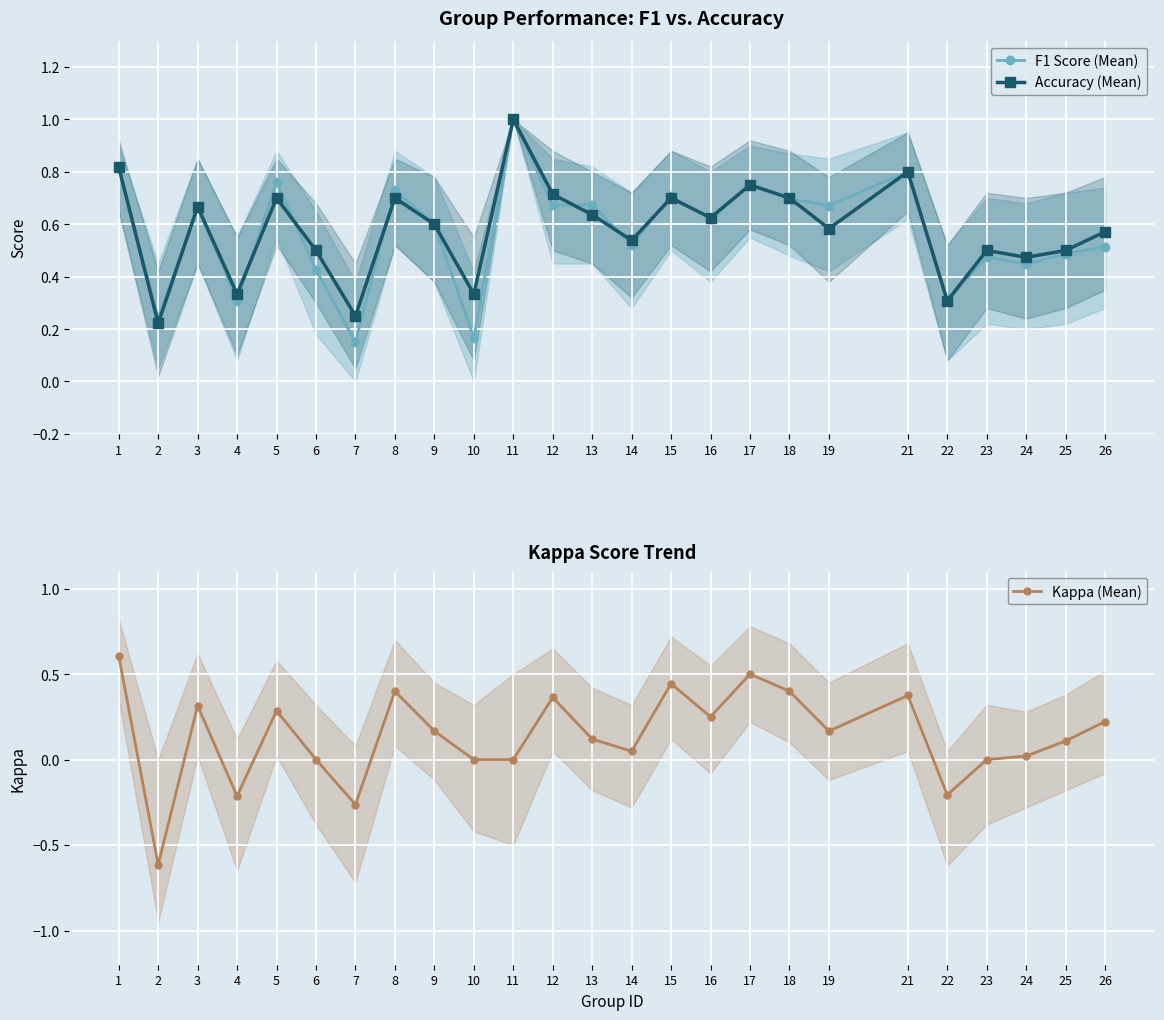

Which series has the largest total across all categories?

Accuracy (Mean)